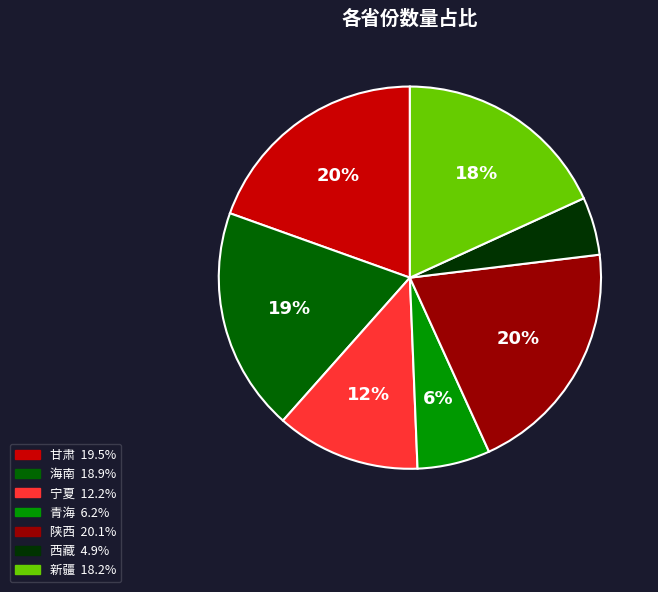

Which has a higher value, 甘肃 or 宁夏?

甘肃